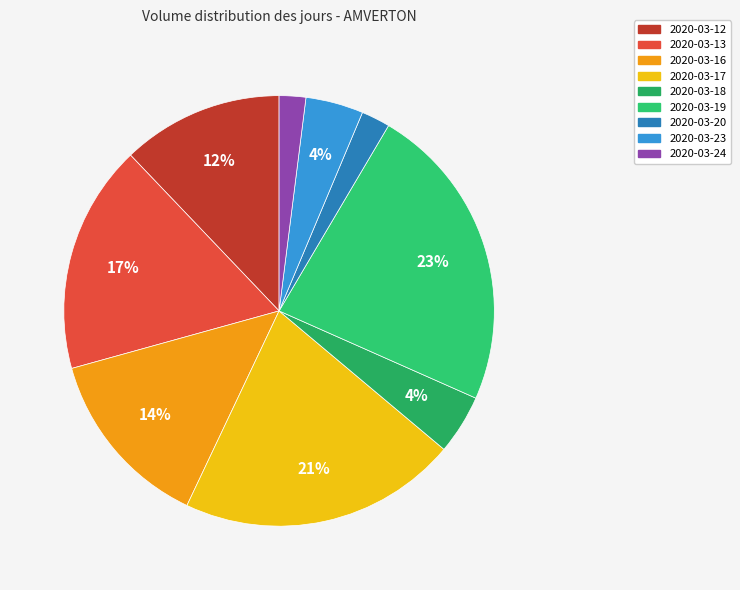

To the nearest percent, what is the difference between the largest and smallest slice percentages?

21%